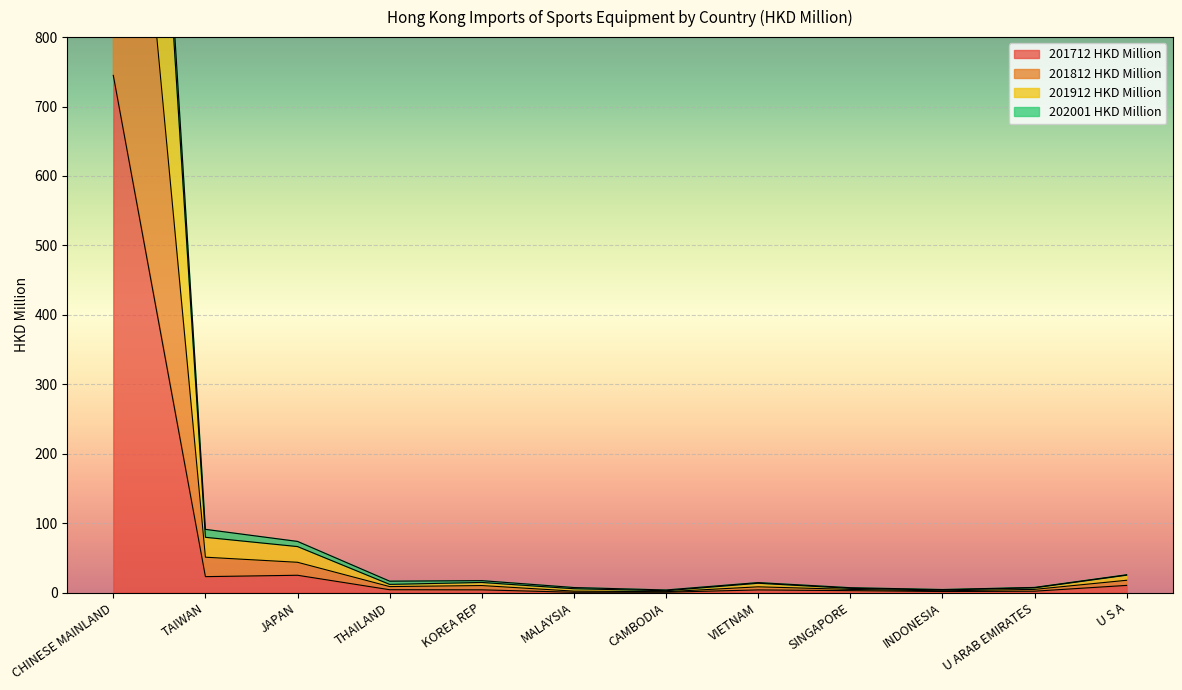

True or false: 201712 HKD Million and 201912 HKD Million intersect in this chart.

False